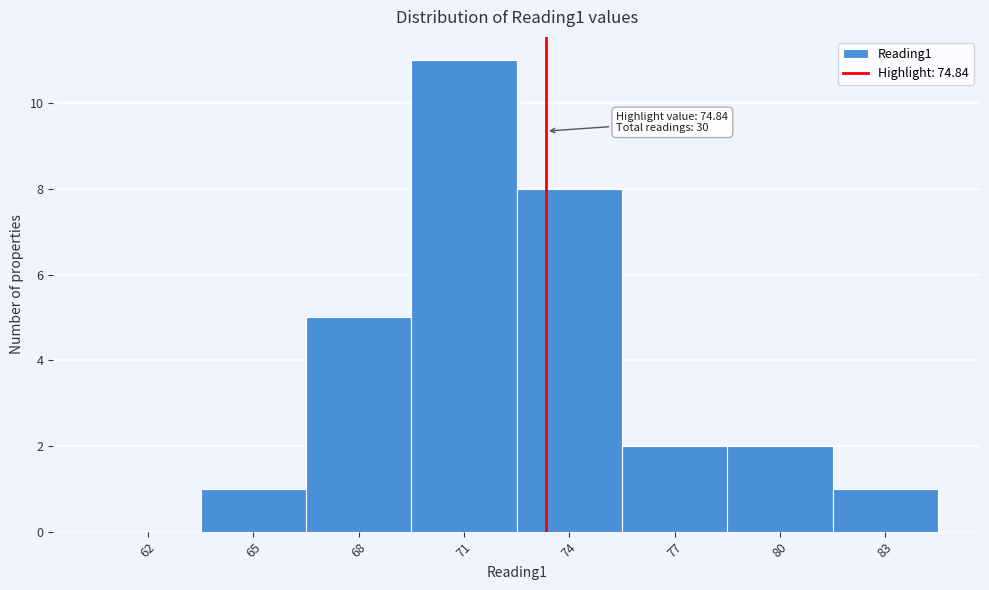

Reading left to right, list all the values displayed in this chart.

62=0	65=1	68=5	71=11	74=8	77=2	80=2	83=1